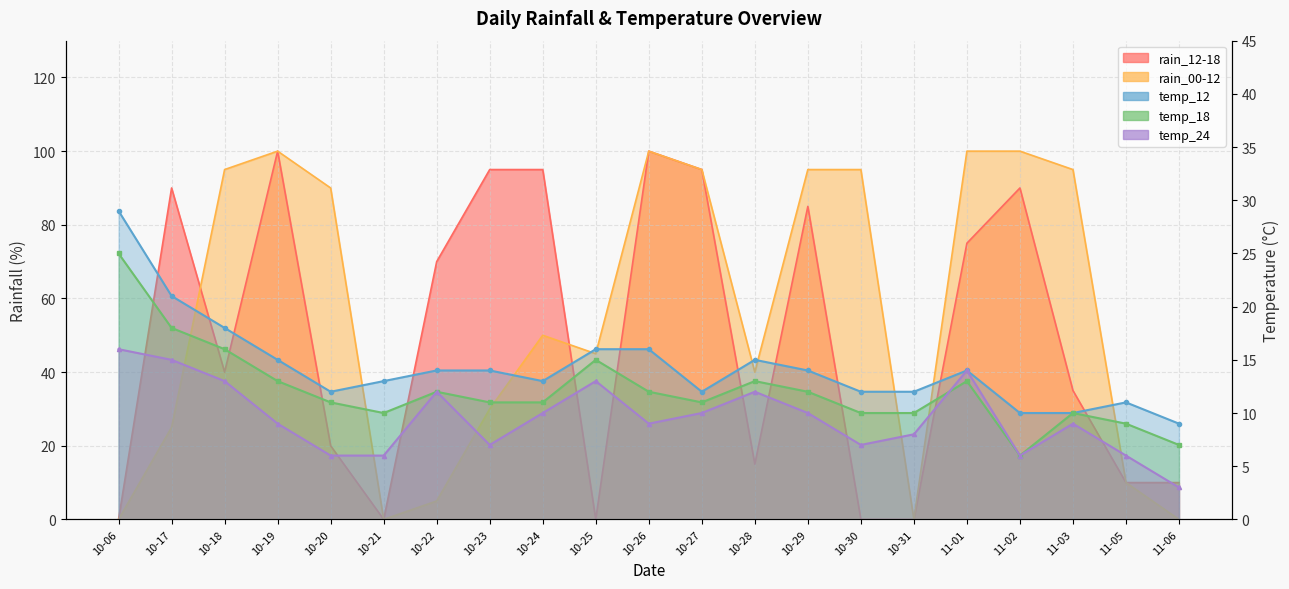

How many data points in rain_12-18 are above 40?

10